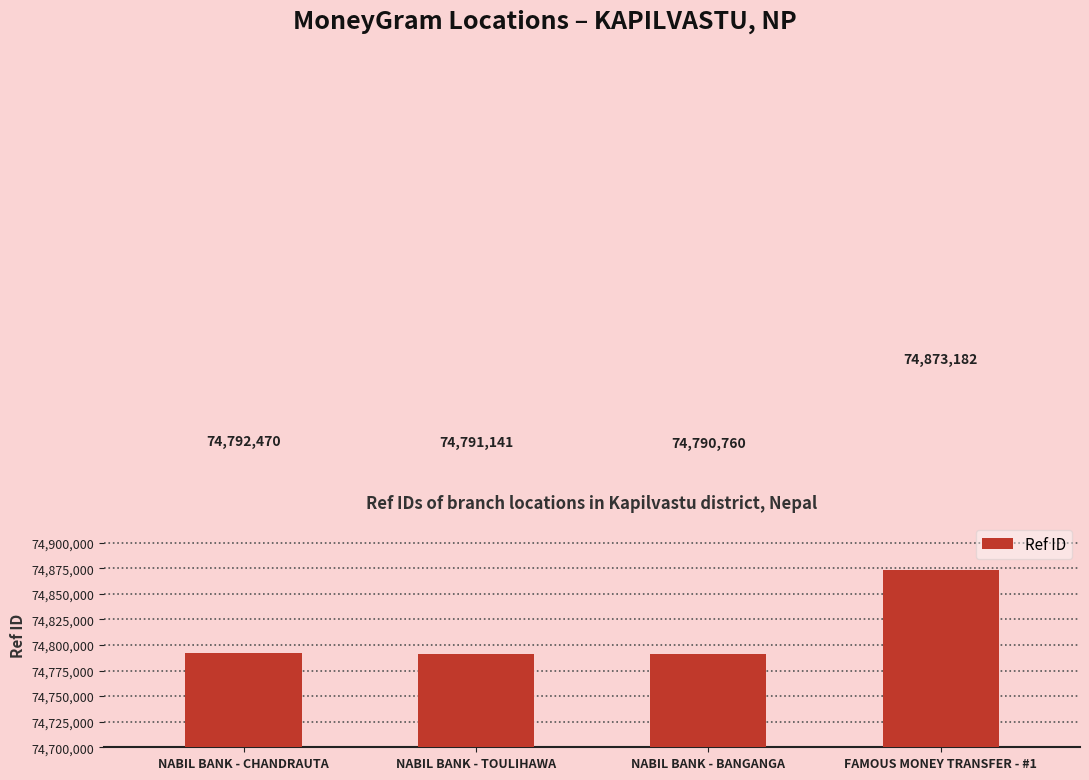

What is the label of the 1st bar from the left?

NABIL BANK - CHANDRAUTA